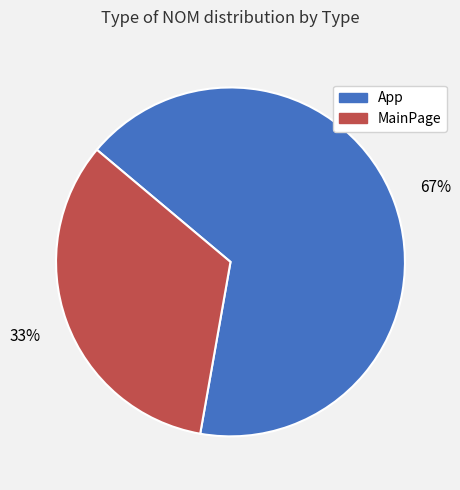

To the nearest percent, what portion does MainPage represent?

33%